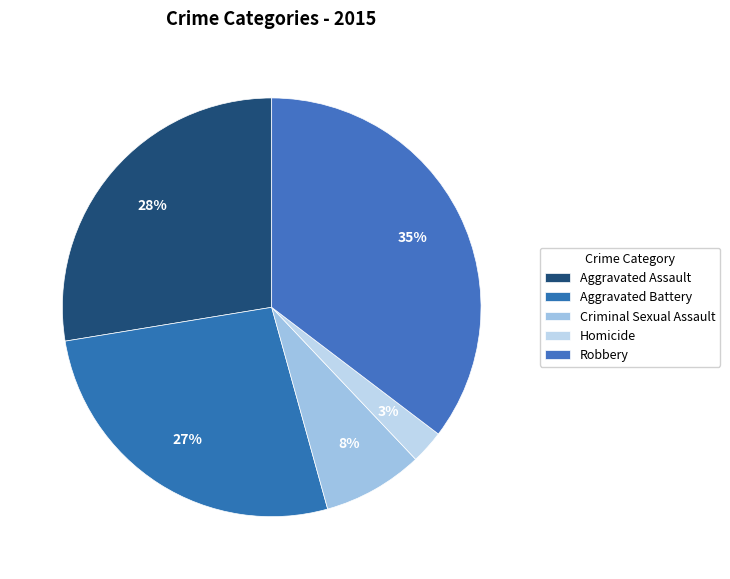

How many slices are in this pie chart?

5